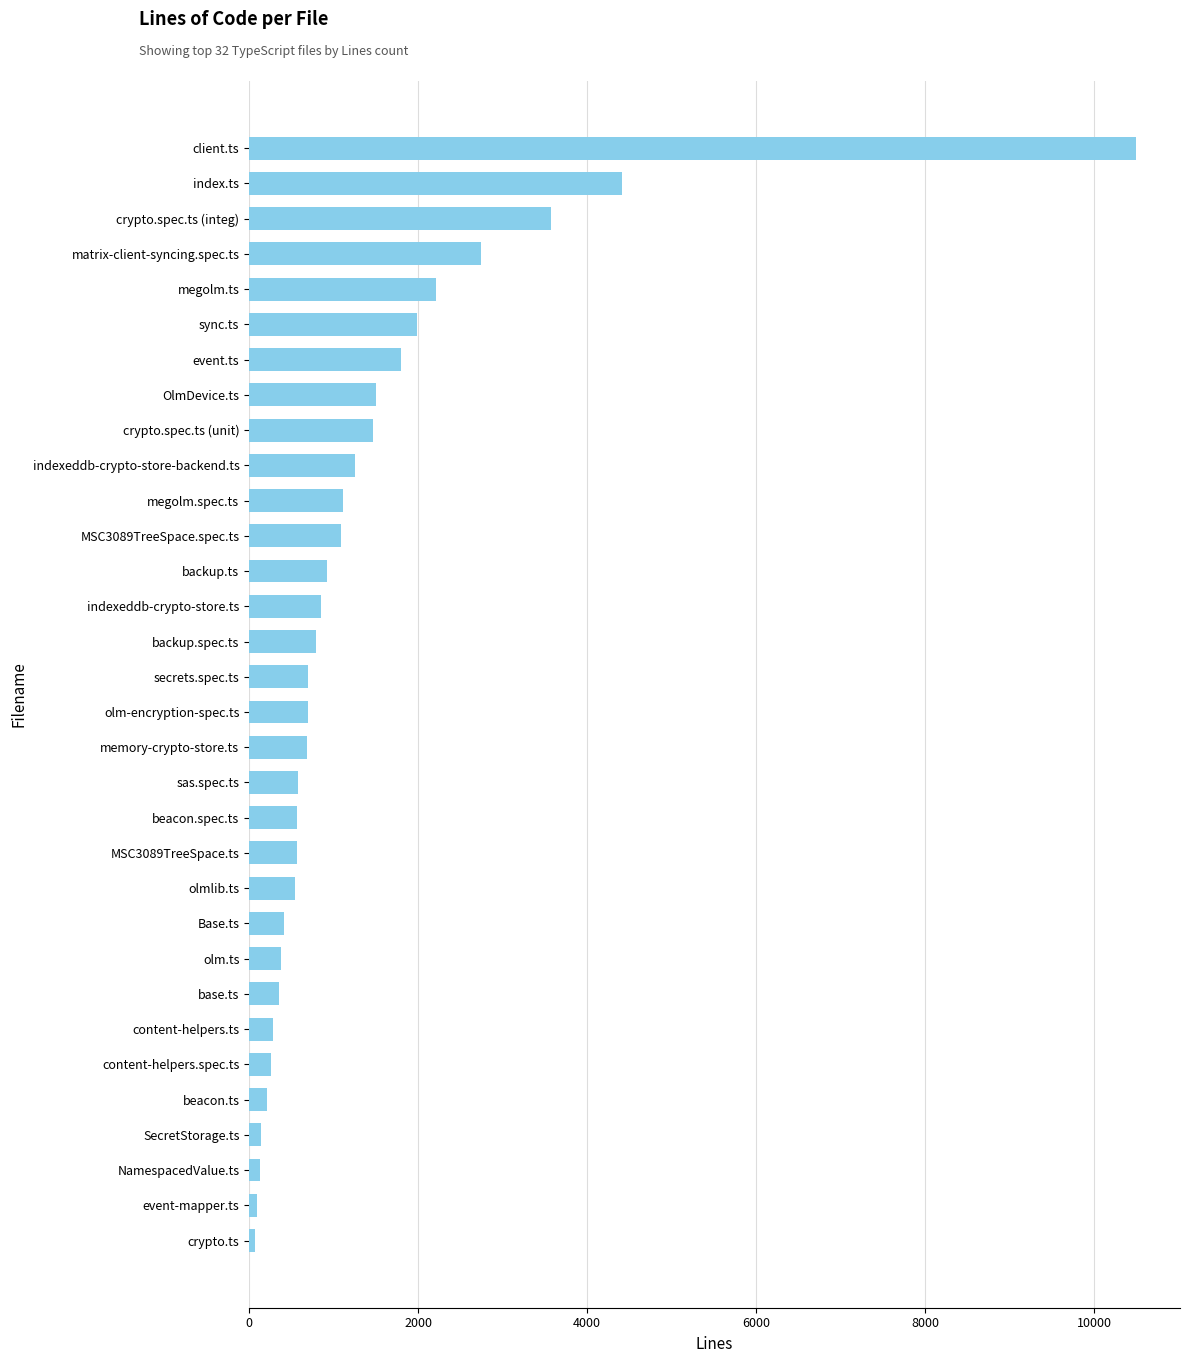

What is the average value?

1339